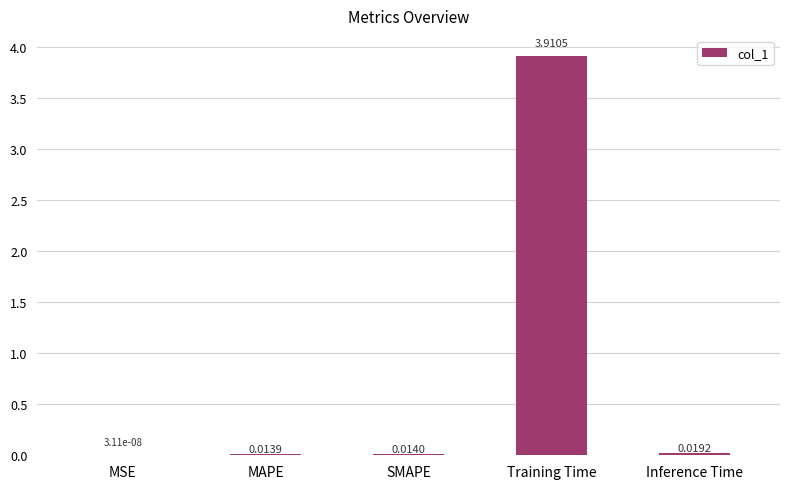

Between SMAPE and MSE, which is larger?

SMAPE